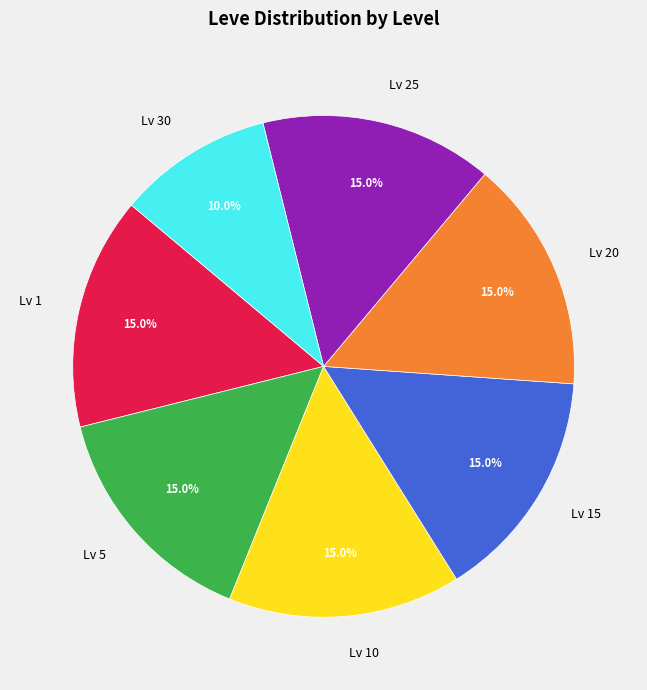

Combined, what portion of the pie is Lv 5 and Lv 25?

30.0%